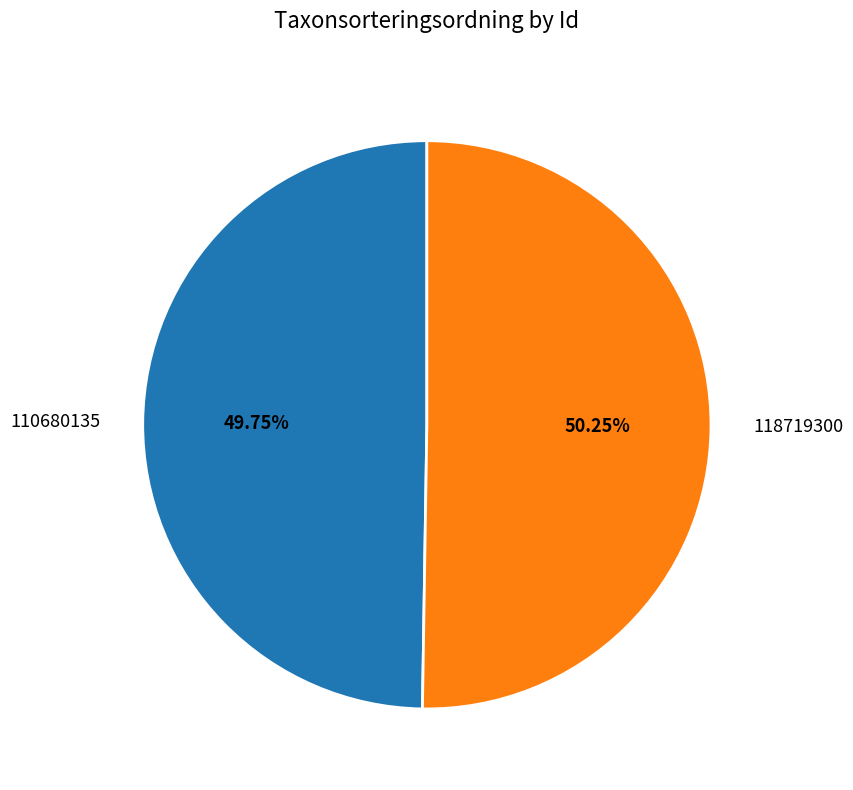

Is there a majority slice in this chart?

Yes